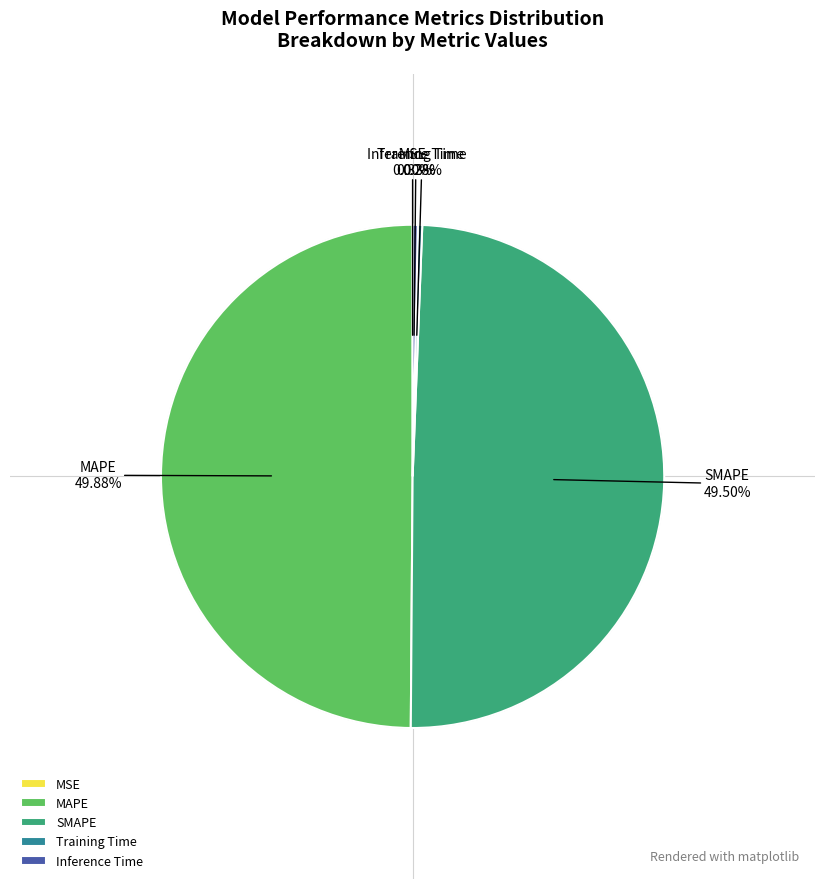

Between Inference Time and SMAPE, which is larger?

SMAPE